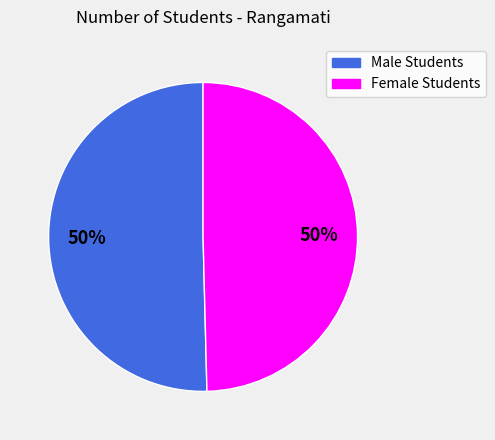

How many segments does this pie chart have?

2